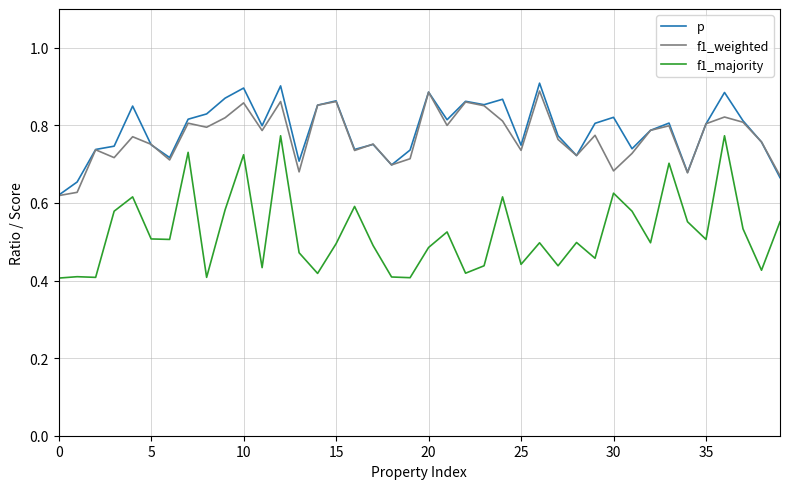

List the series in order of their peak value, highest first.

p, f1_weighted, f1_majority